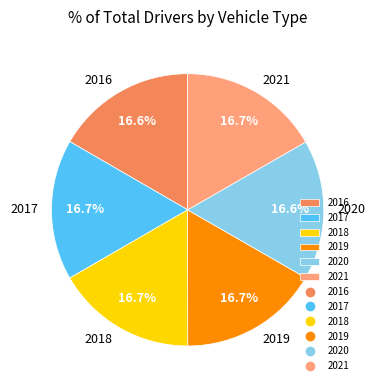

How much of the chart is everything except 2019?

83.3%